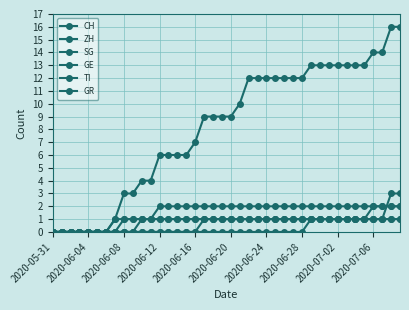

Does the chart have visible grid lines?

Yes